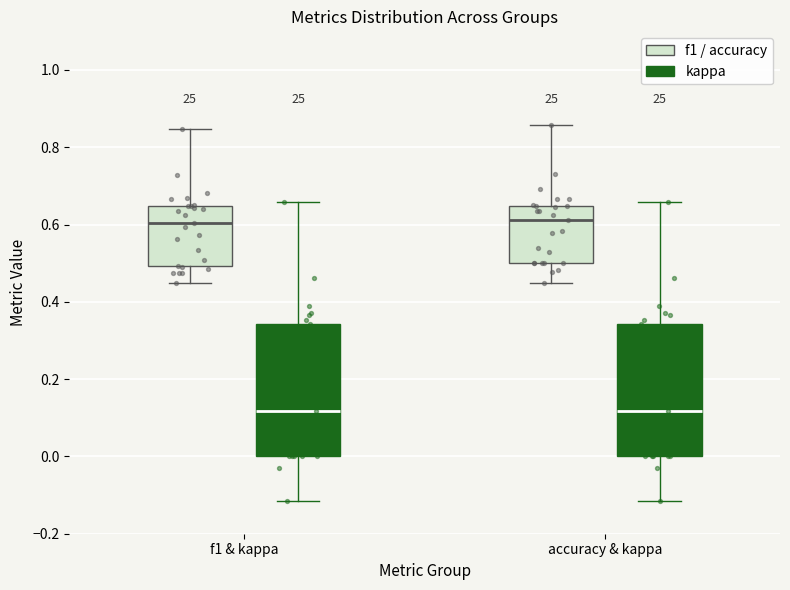

Reading left to right, read every box against the y-axis: the position of its median line, the range the box covers, and the ends of its whiskers. The values are not printed on the chart, so give them approximately, as read against the axis.

f1 & kappa (f1 / accuracy): median 0.60, box 0.50 to 0.64, whiskers 0.44 to 0.84
f1 & kappa (kappa): median 0.12, box 0.00 to 0.34, whiskers -0.12 to 0.66
accuracy & kappa (f1 / accuracy): median 0.62, box 0.50 to 0.64, whiskers 0.44 to 0.86
accuracy & kappa (kappa): median 0.12, box 0.00 to 0.34, whiskers -0.12 to 0.66